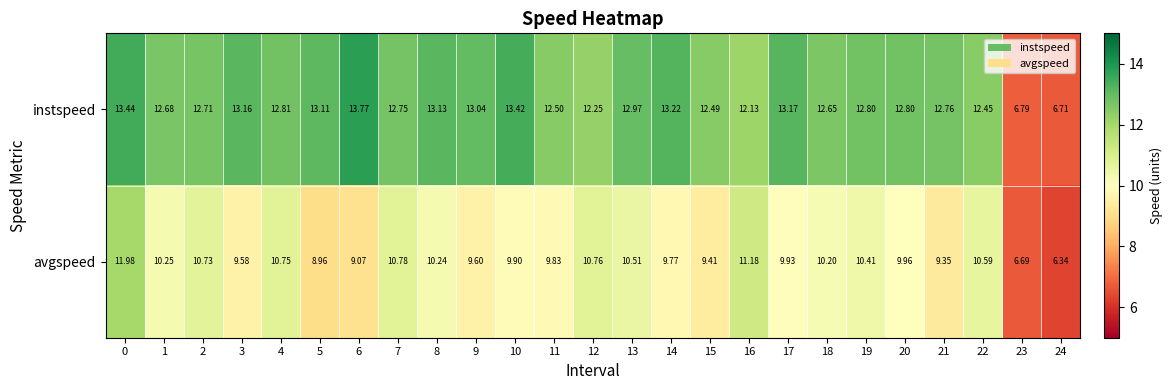

Which series has the largest total across all categories?

instspeed